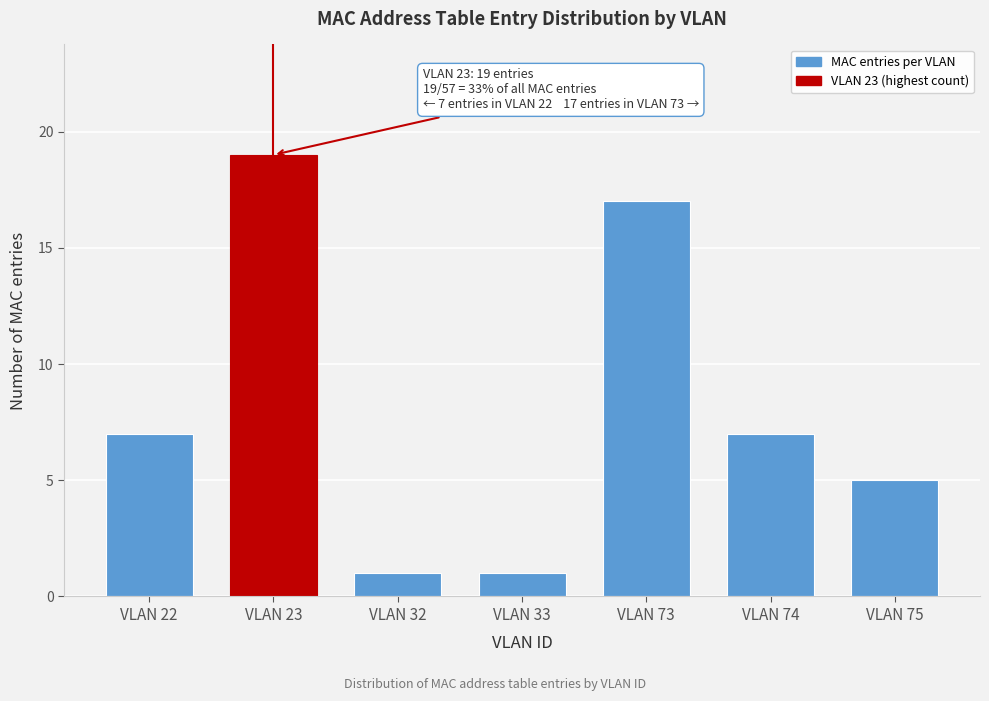

Reading left to right, what are all the values shown in this chart?

7	19	1	1	17	7	5